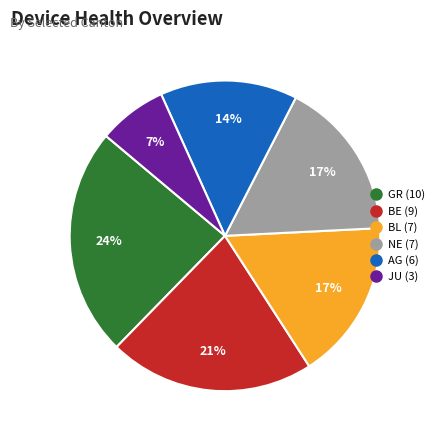

Which has a higher value, AG or BL?

BL